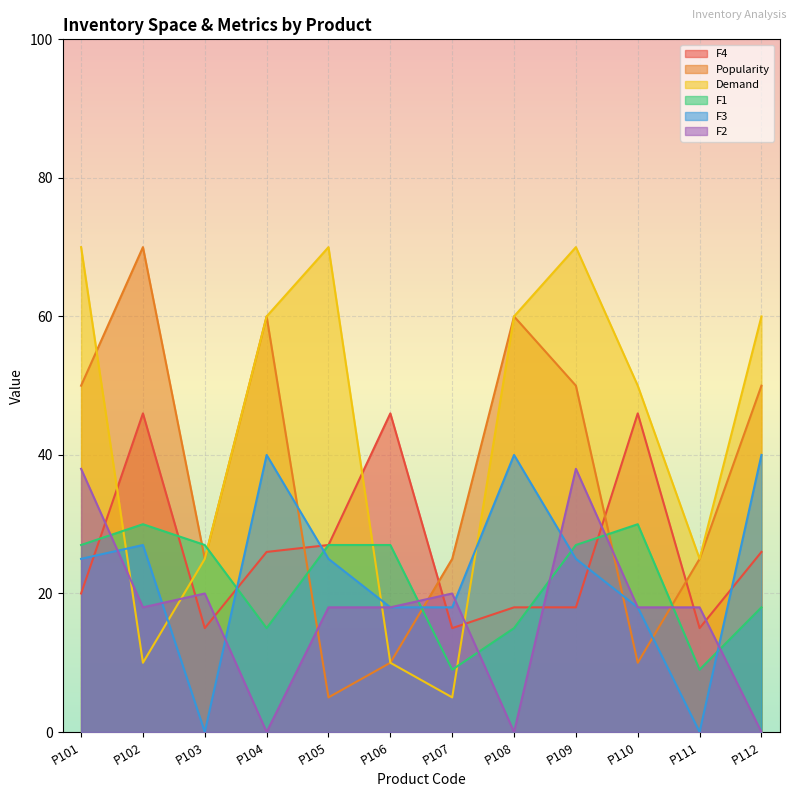

Rank the categories by Demand value from lowest to highest.

P107, P102, P106, P103, P111, P110, P104, P108, P112, P101, P105, P109